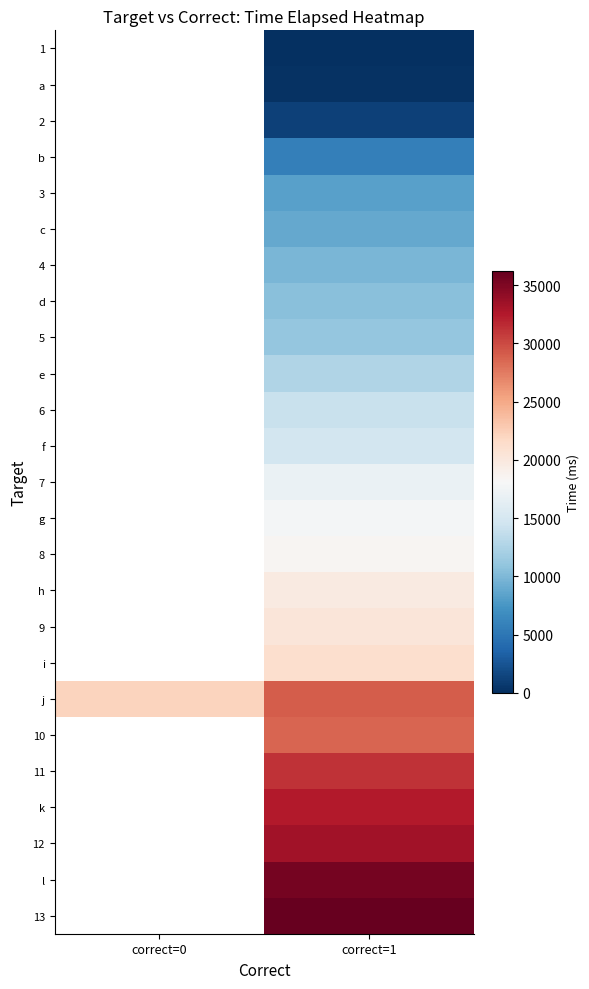

What is the spread (max minus min) of values at correct=1?

36194.0